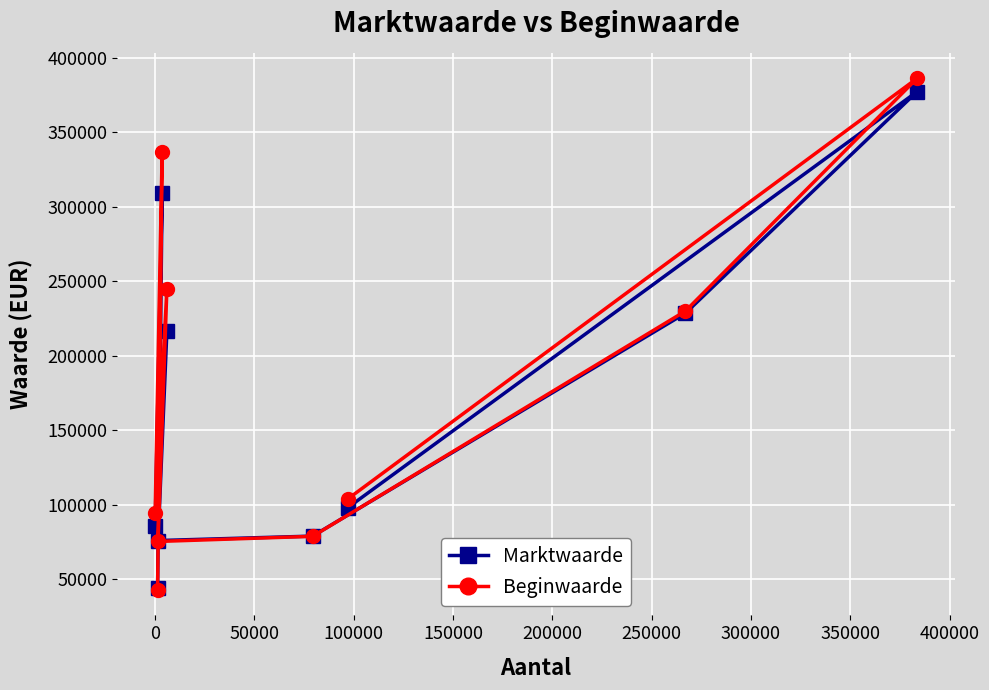

List the series in order of their overall mean, highest first.

Beginwaarde, Marktwaarde